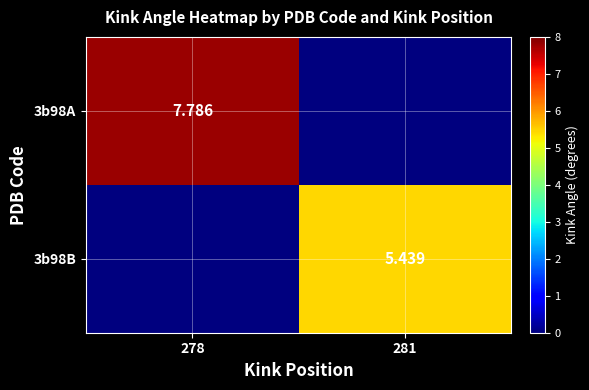

Is the value of 3b98A at 278 greater than the value of 3b98B at 281?

Yes